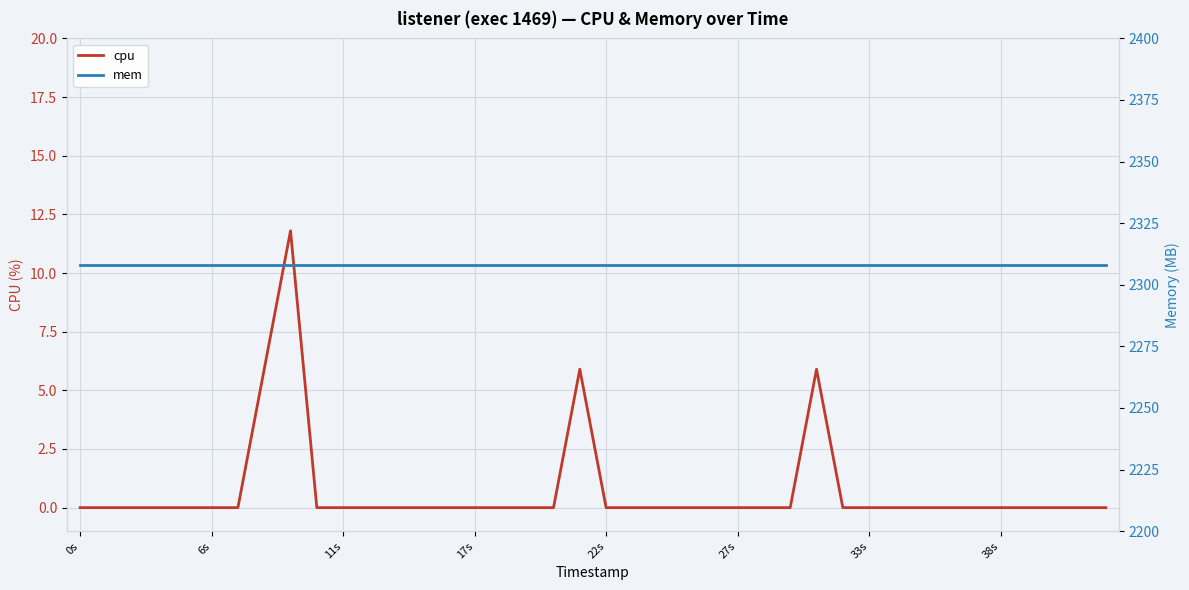

Is it true that cpu equals 8.1 at 17s?

False